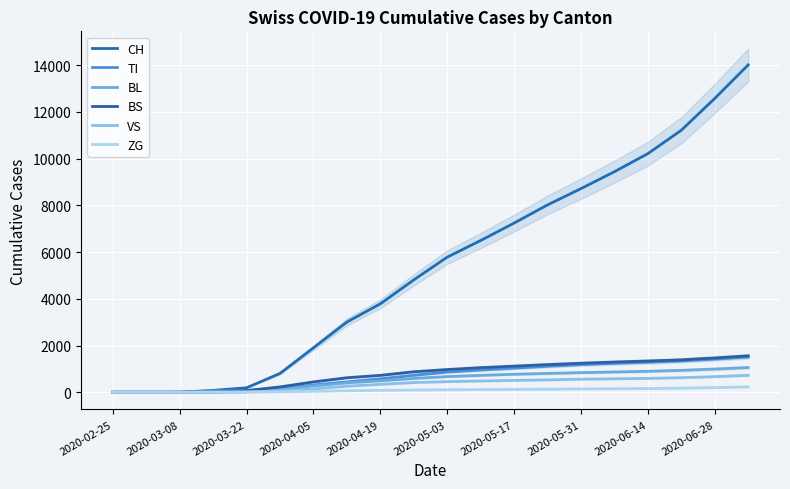

What position from the left is 2020-06-14?

17